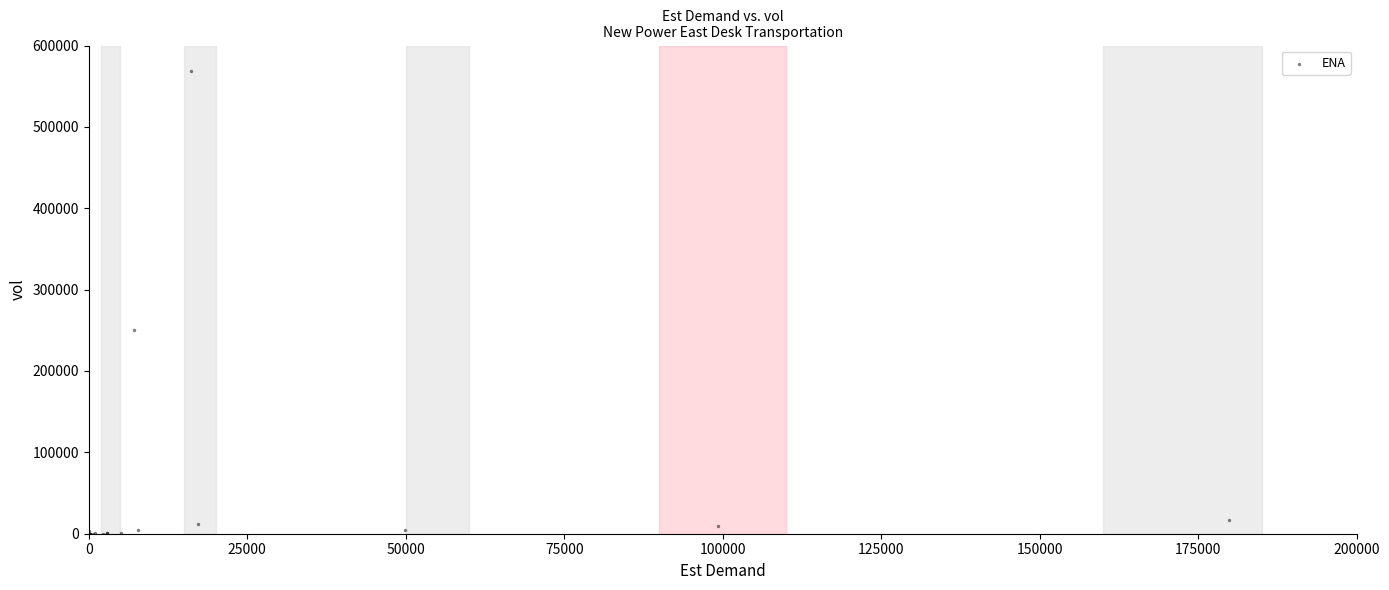

What Y value in the scatter plot is closest to 284491?

250697.0